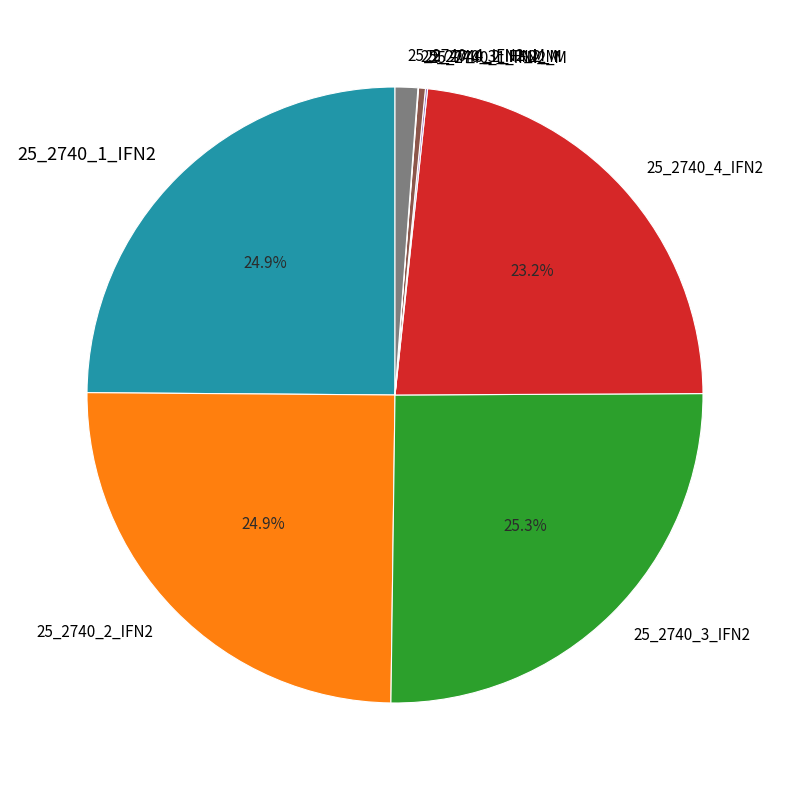

Does 25_2740_2_IFN2 account for over 50% of the chart?

No